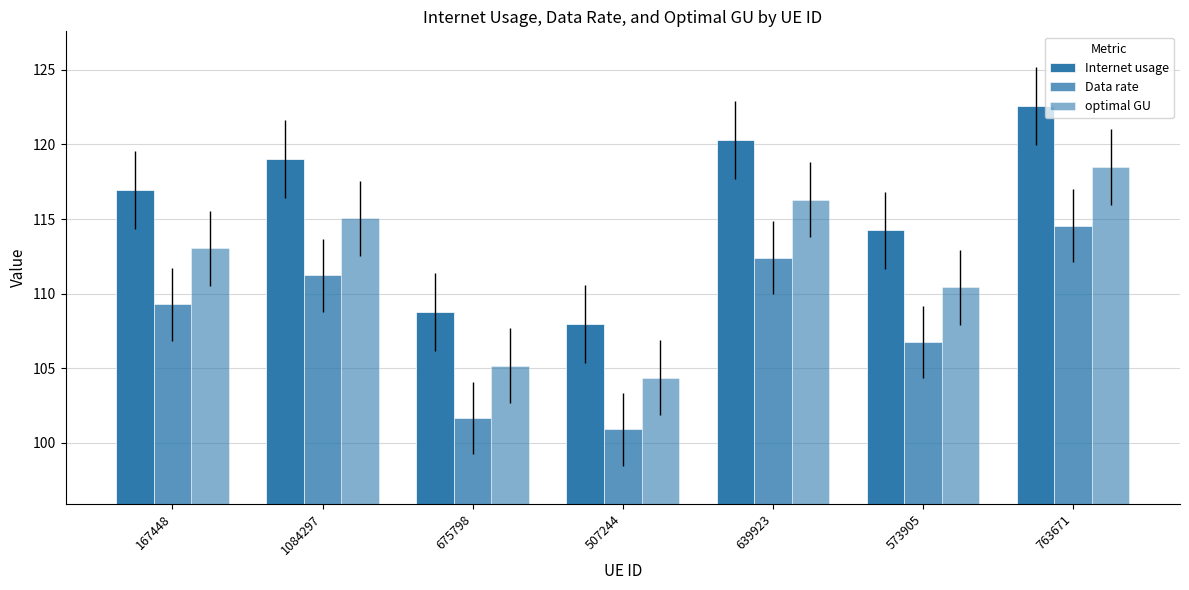

Reading left to right, extract all data points from this chart.

Internet usage: 167448=116.9	1084297=119.0	675798=108.8	507244=108.0	639923=120.3	573905=114.2	763671=122.6
Data rate: 167448=109.3	1084297=111.2	675798=101.7	507244=100.9	639923=112.4	573905=106.8	763671=114.5
optimal GU: 167448=113.0	1084297=115.0	675798=105.2	507244=104.4	639923=116.3	573905=110.4	763671=118.5